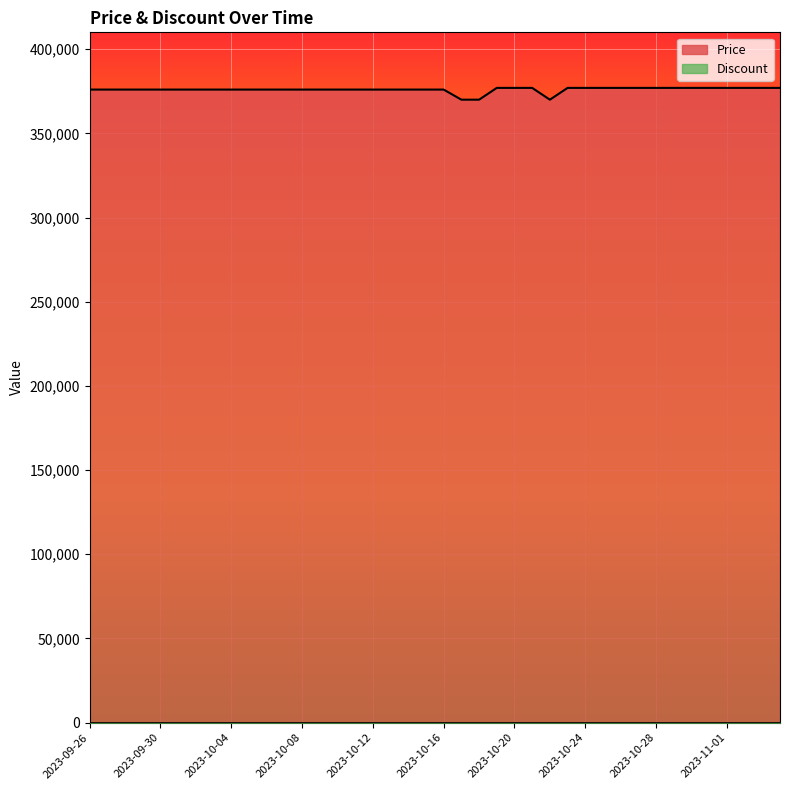

Which series has the largest range (max minus min)?

Price